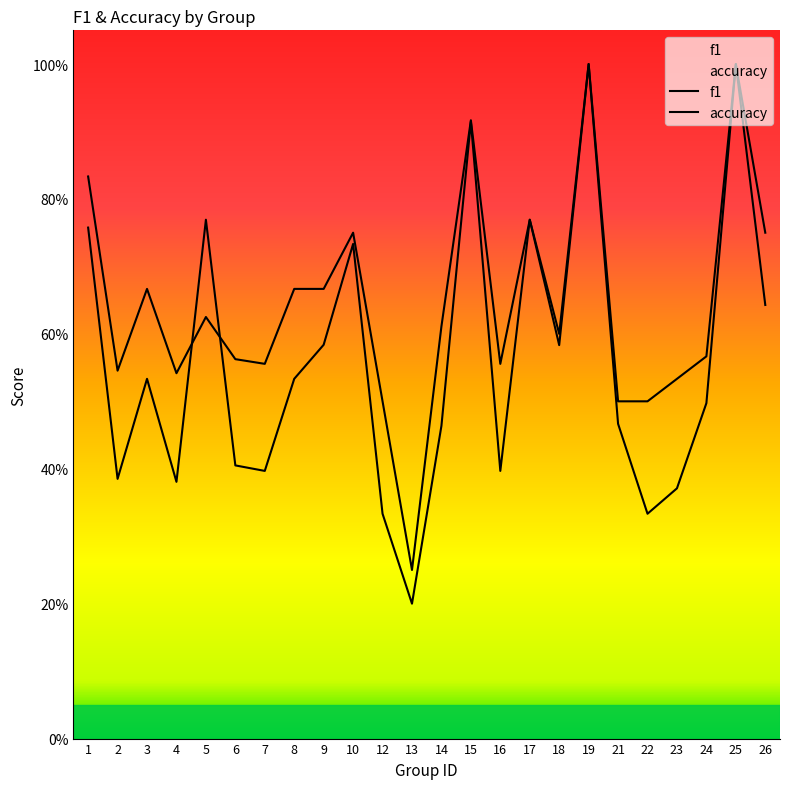

The f1 series shows 0.6 at 23. True or false?

False